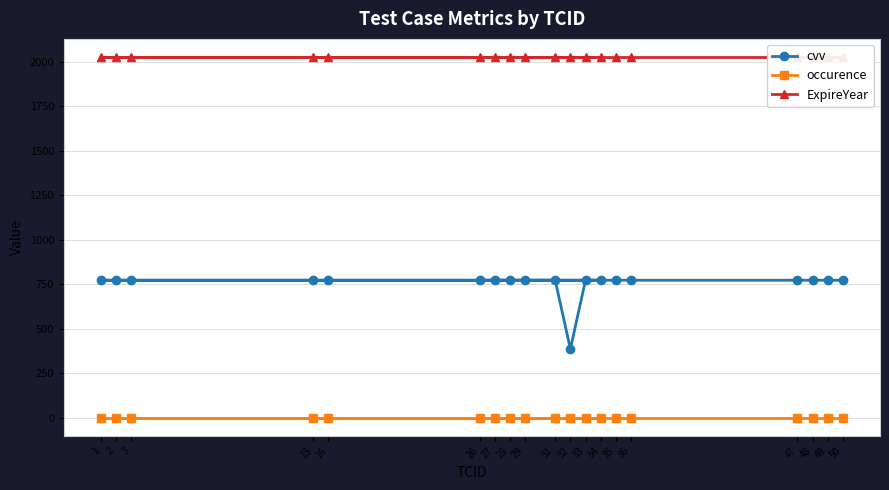

Where is cvv nearest to the value 580?

26